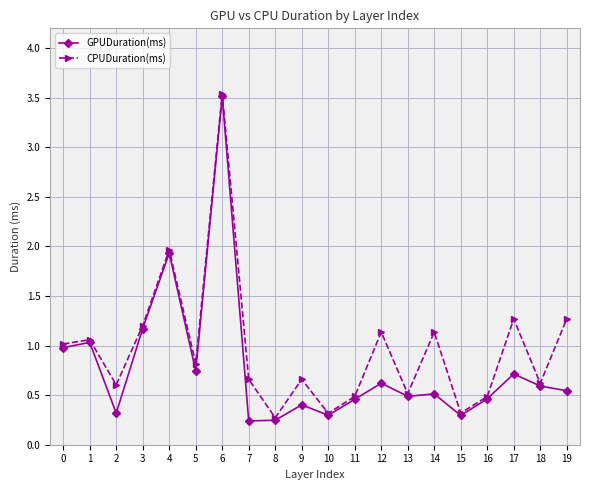

Which series has the largest total across all categories?

CPUDuration(ms)